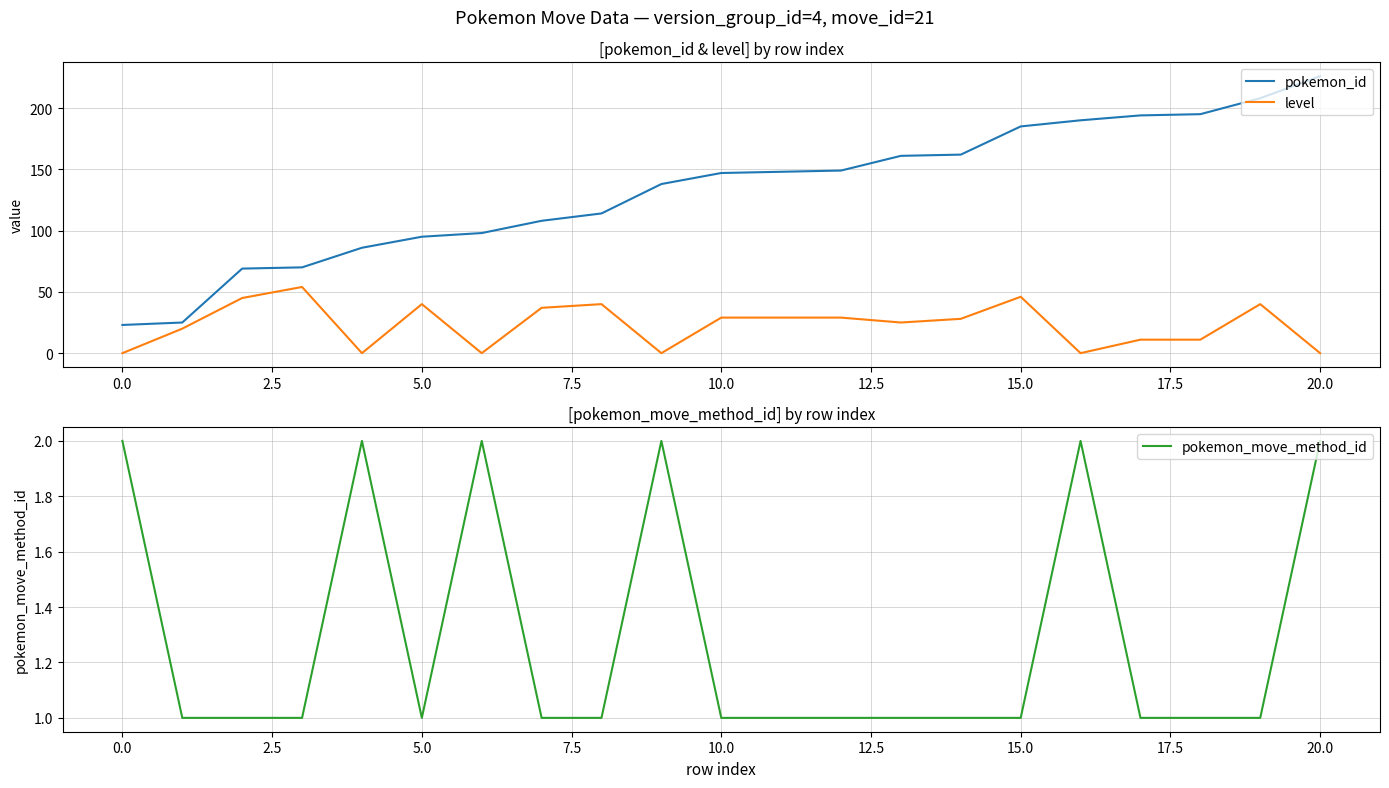

How many data points does each series have?

21